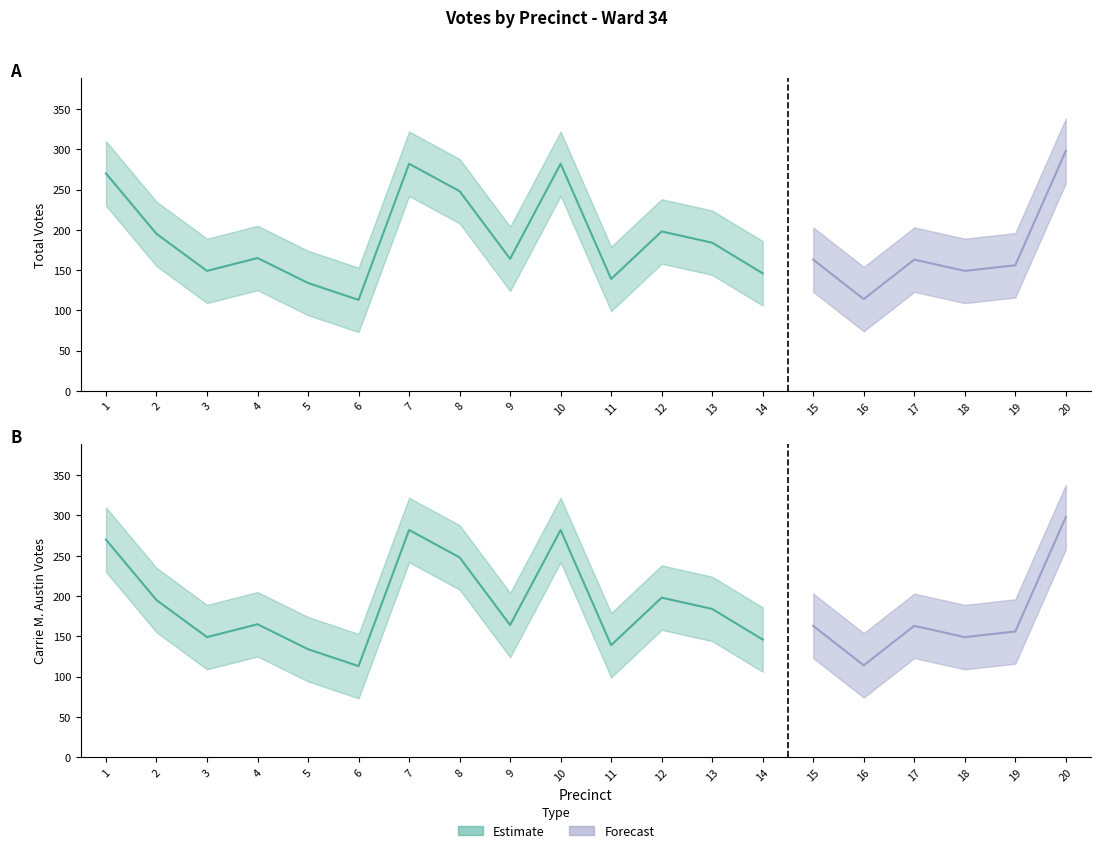

What is the difference between the total_upper values at 9 and 8?

84